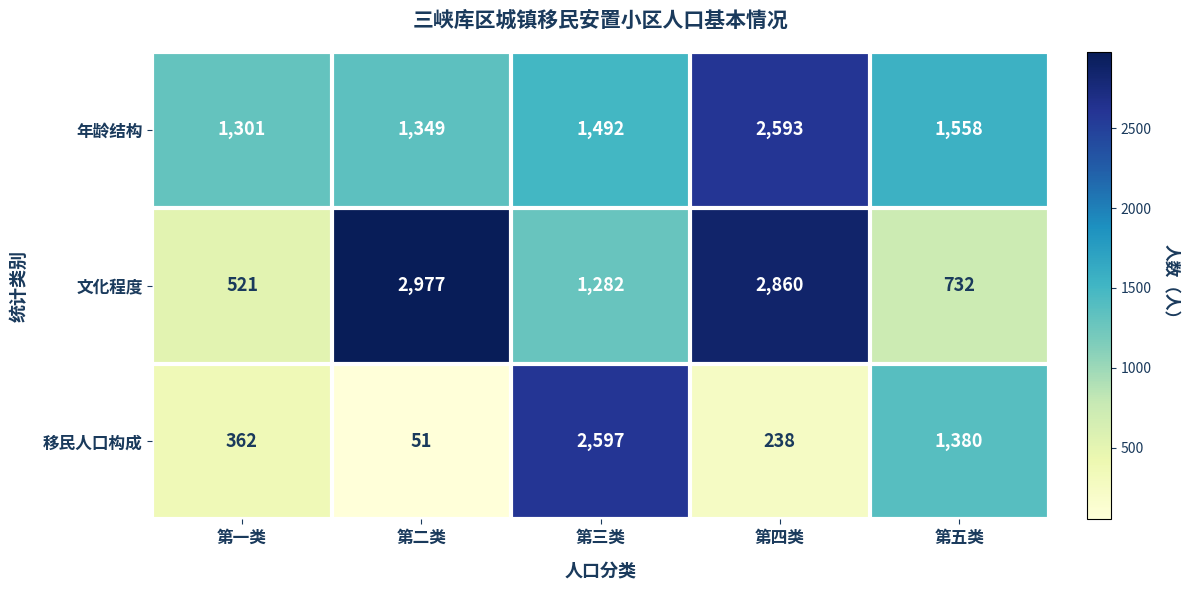

The value of 移民人口构成 at 第五类 is 1380. True or false?

True